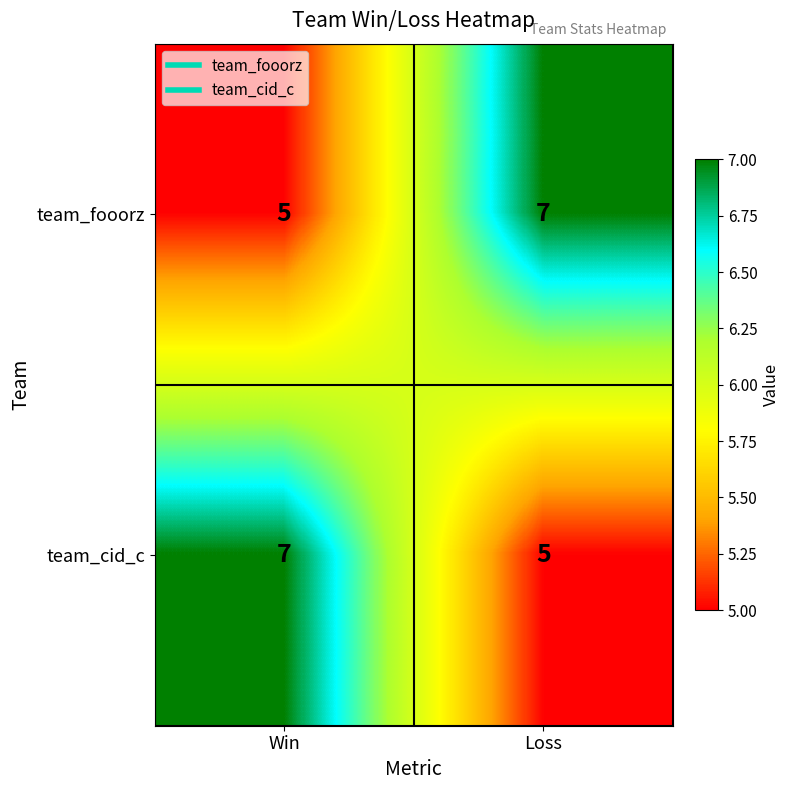

At how many categories does at least one series exceed 5?

2